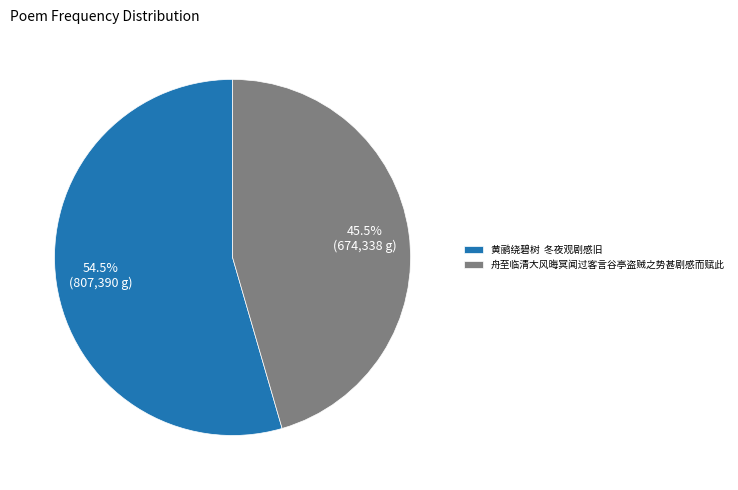

Combined, do 黄鹂绕碧树 冬夜观剧感旧 and 舟至临清大风晦冥闻过客言谷亭盗贼之势甚剧感而赋此 account for over 50%?

Yes